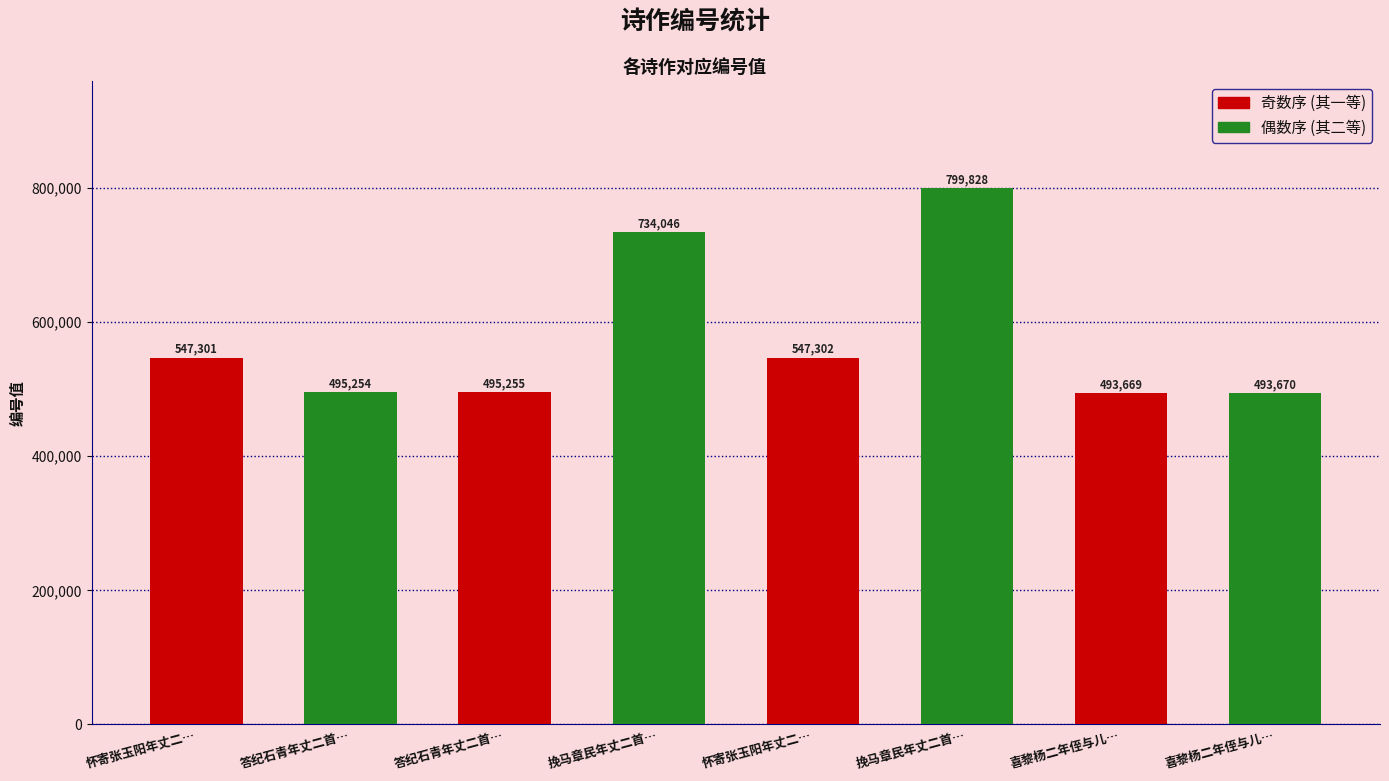

Approximately how many times larger is the value at 挽马章民年丈二首… compared to 喜黎杨二年侄与儿…?

1.5